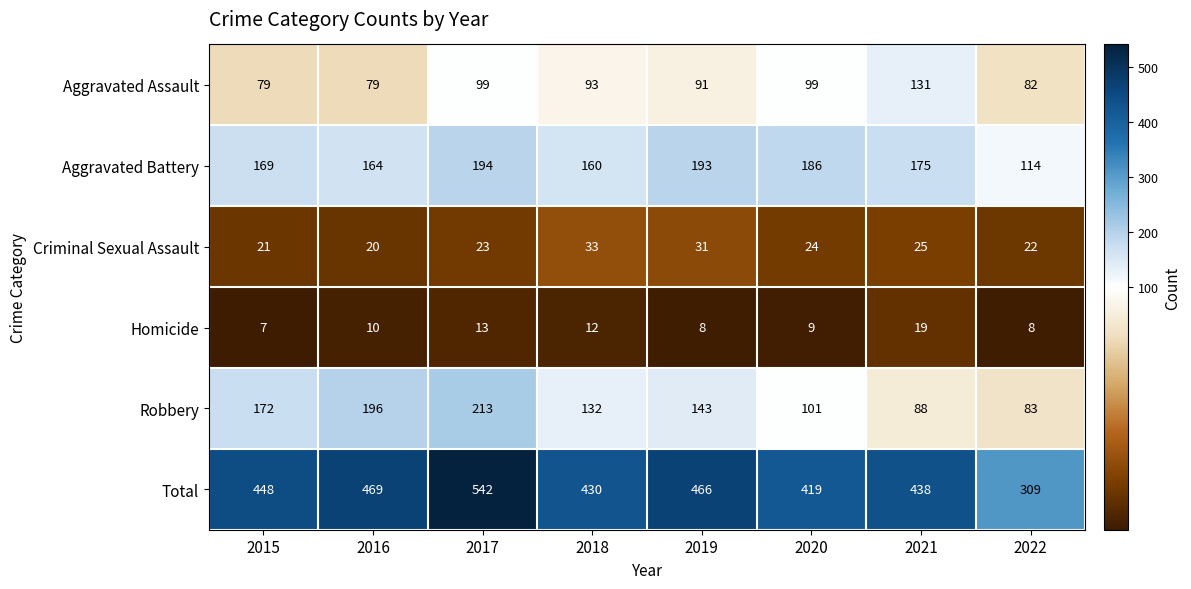

What is the greatest value displayed?

542